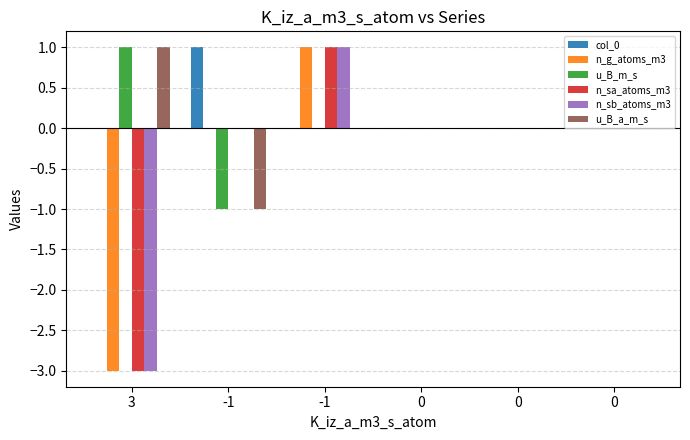

How many groups of bars are there?

6